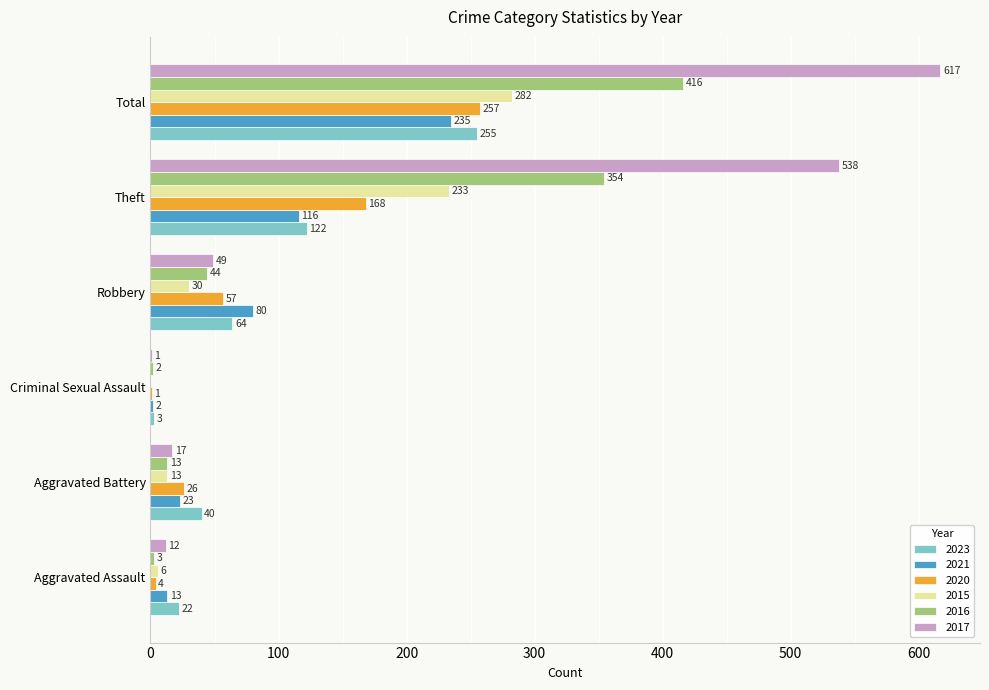

Where is 2016 nearest to the value 209?

Theft